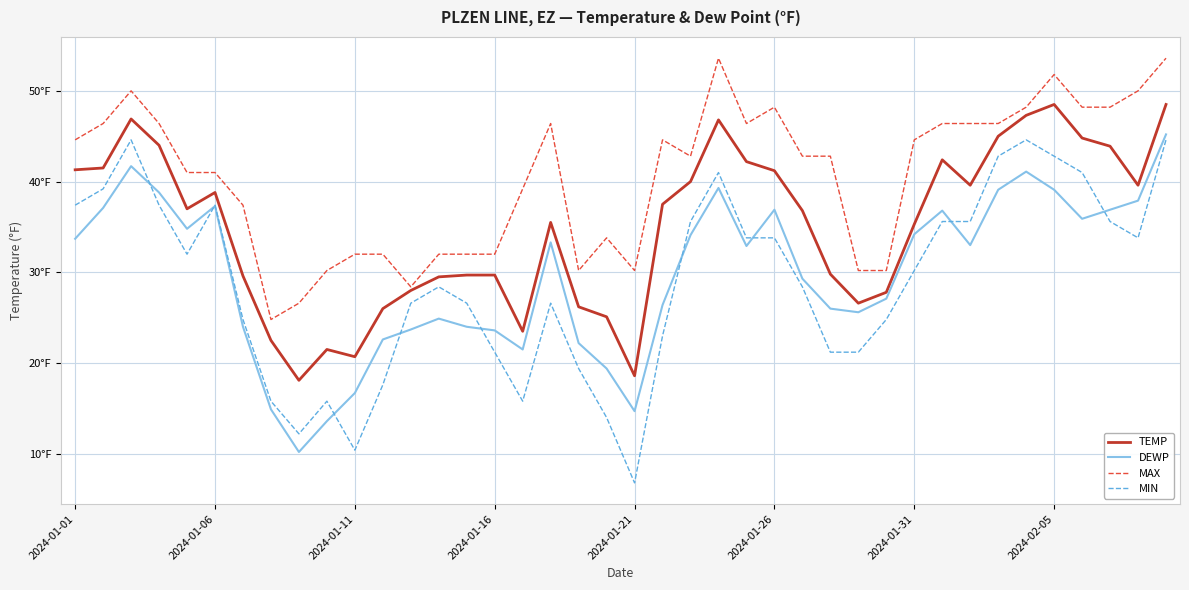

Does the chart have visible grid lines?

Yes